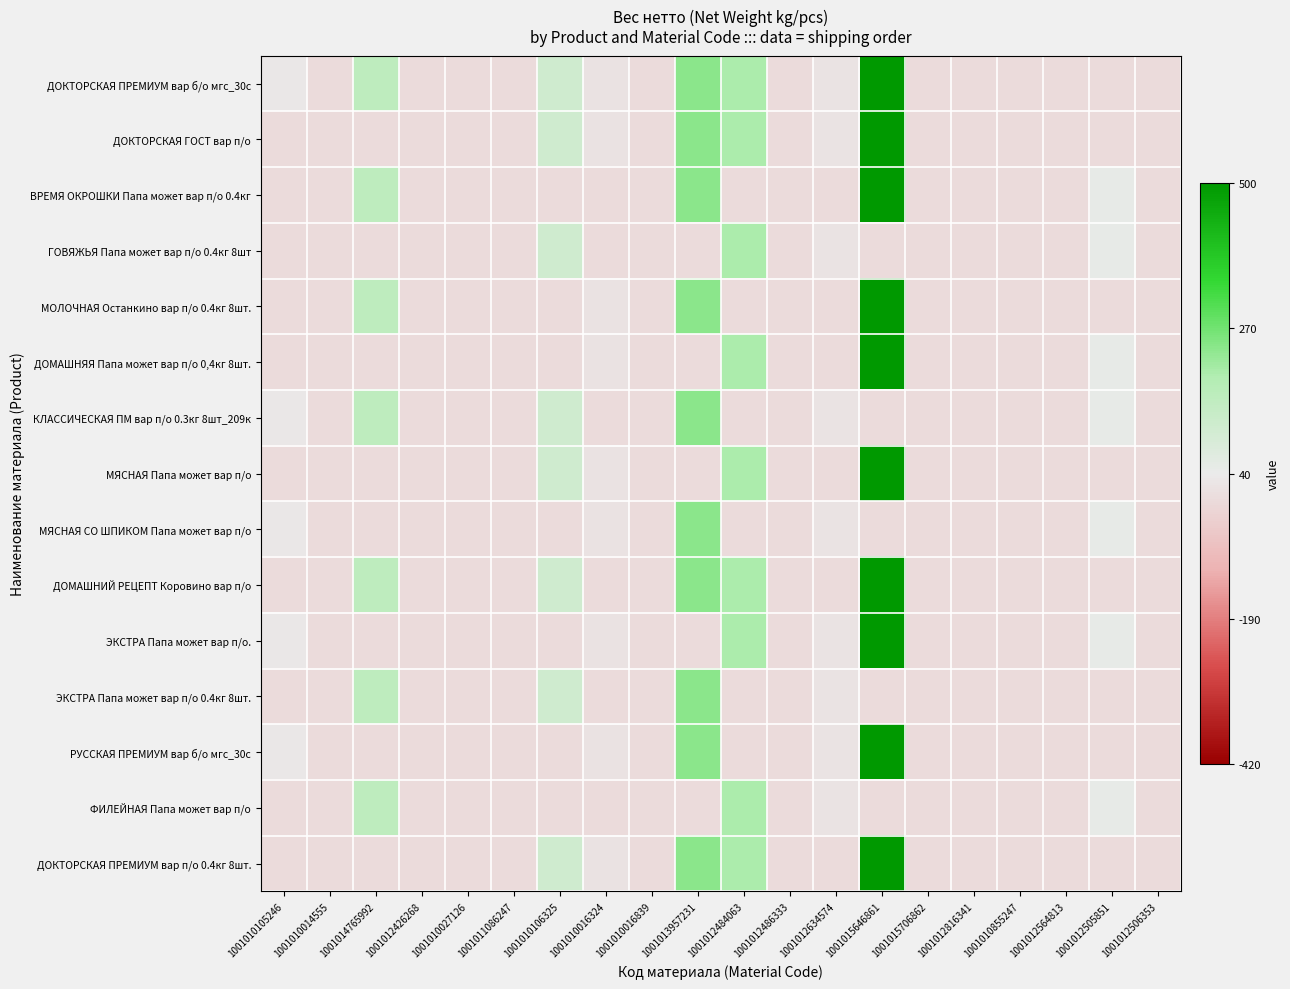

Which series has the largest range (max minus min)?

ДОКТОРСКАЯ ПРЕМИУМ вар б/о мгс_30с